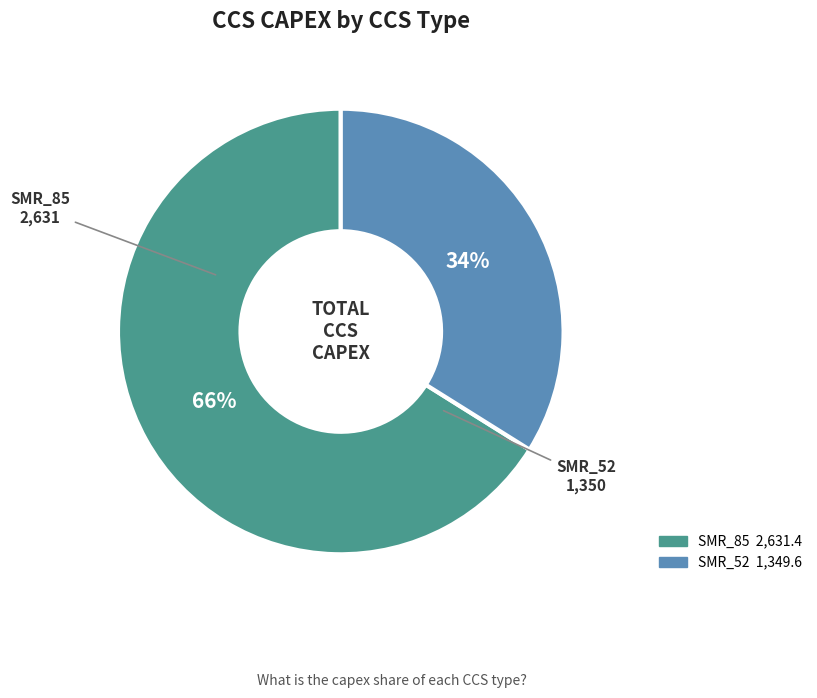

Combined, do SMR_52 and SMR_85 account for over 50%?

Yes